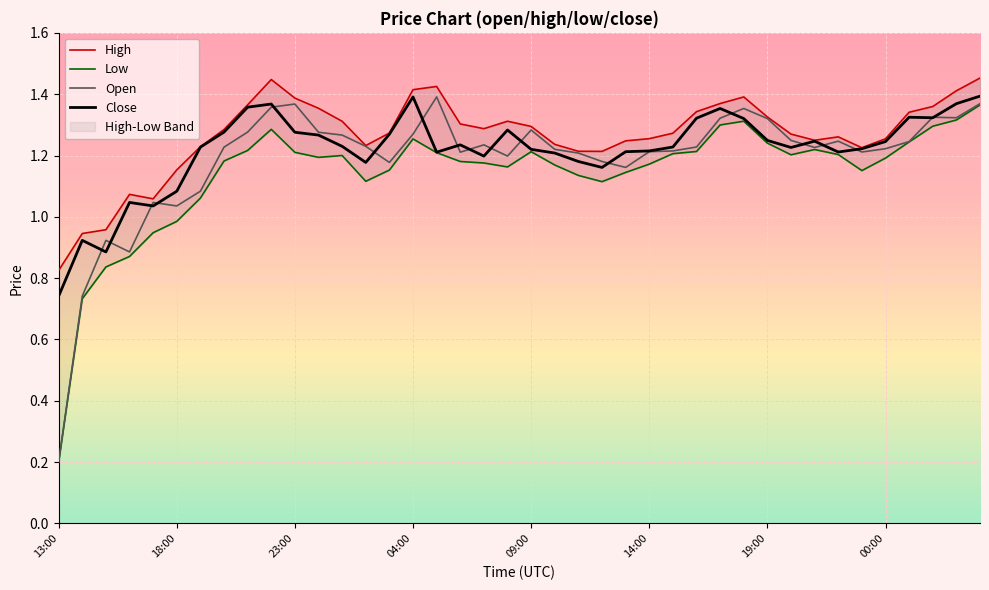

What value does the low series have at 01:00?

1.2